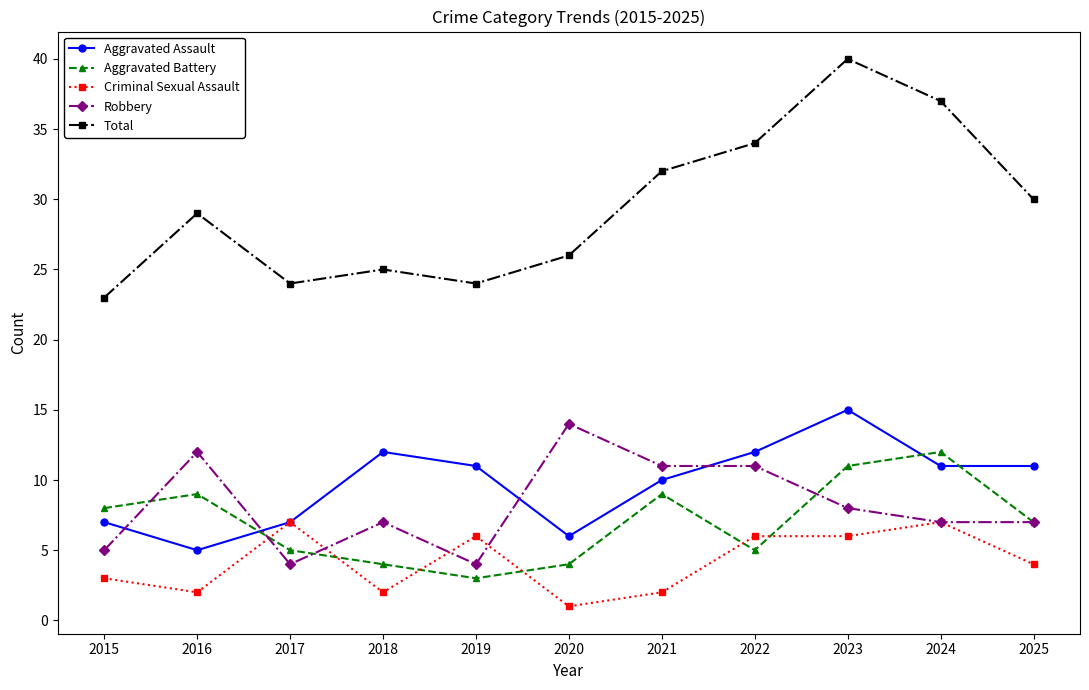

How many interior local valleys does the Aggravated Battery series have?

2